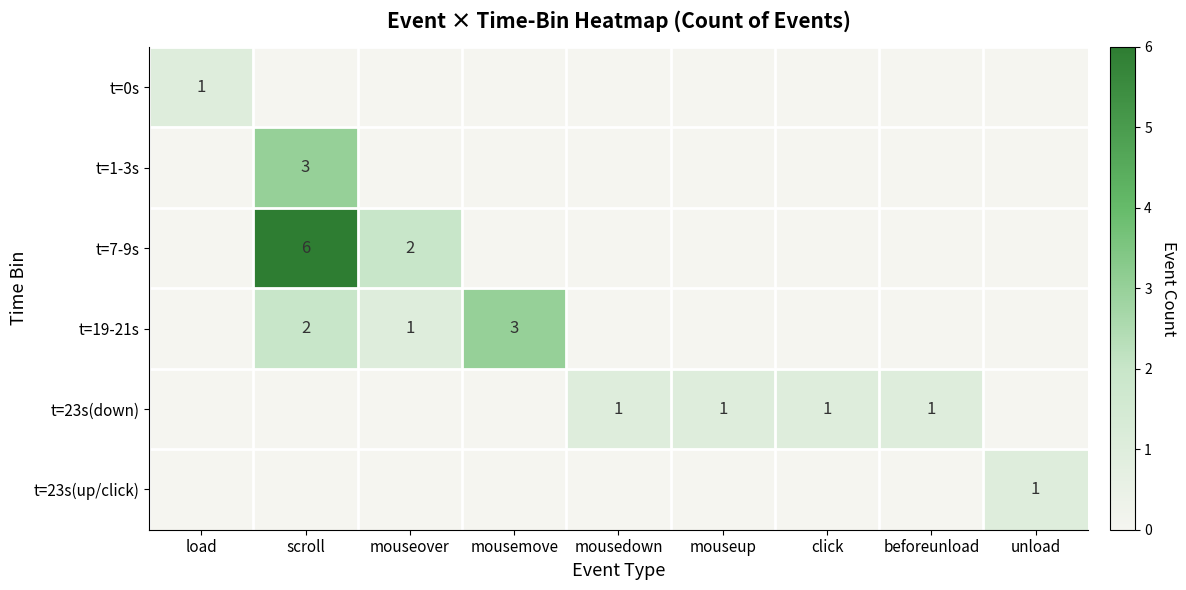

The t=23s(up/click) series shows 0 at unload. True or false?

False